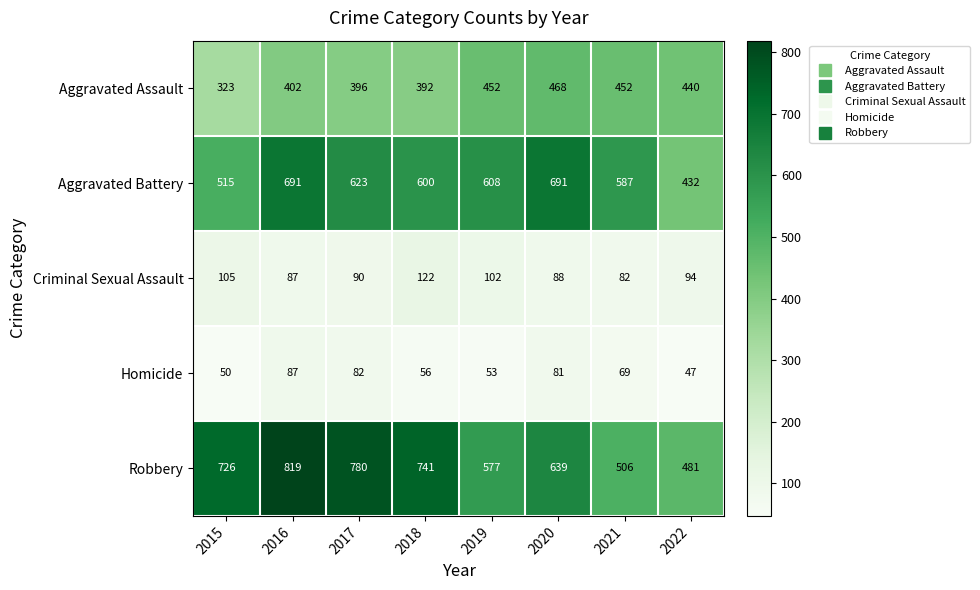

What is the total value across all series at 2022?

1494